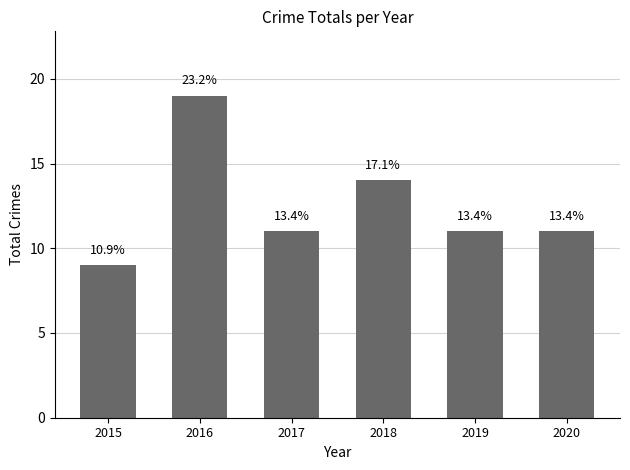

How many bars are there in total?

6